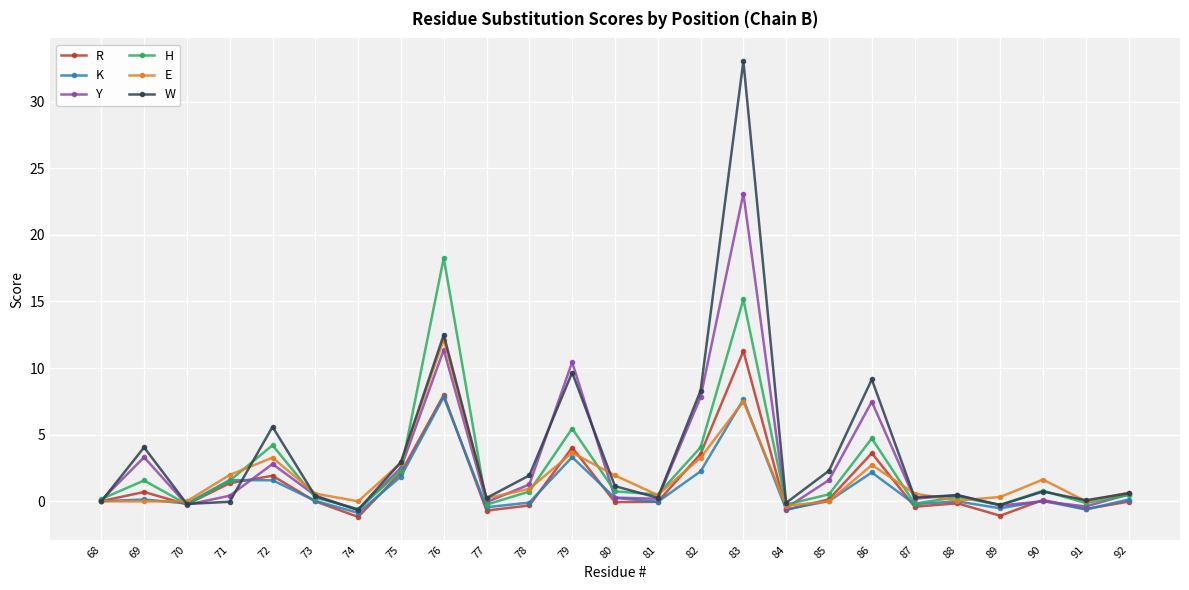

List the series in order of their peak value, lowest first.

K, R, E, H, Y, W